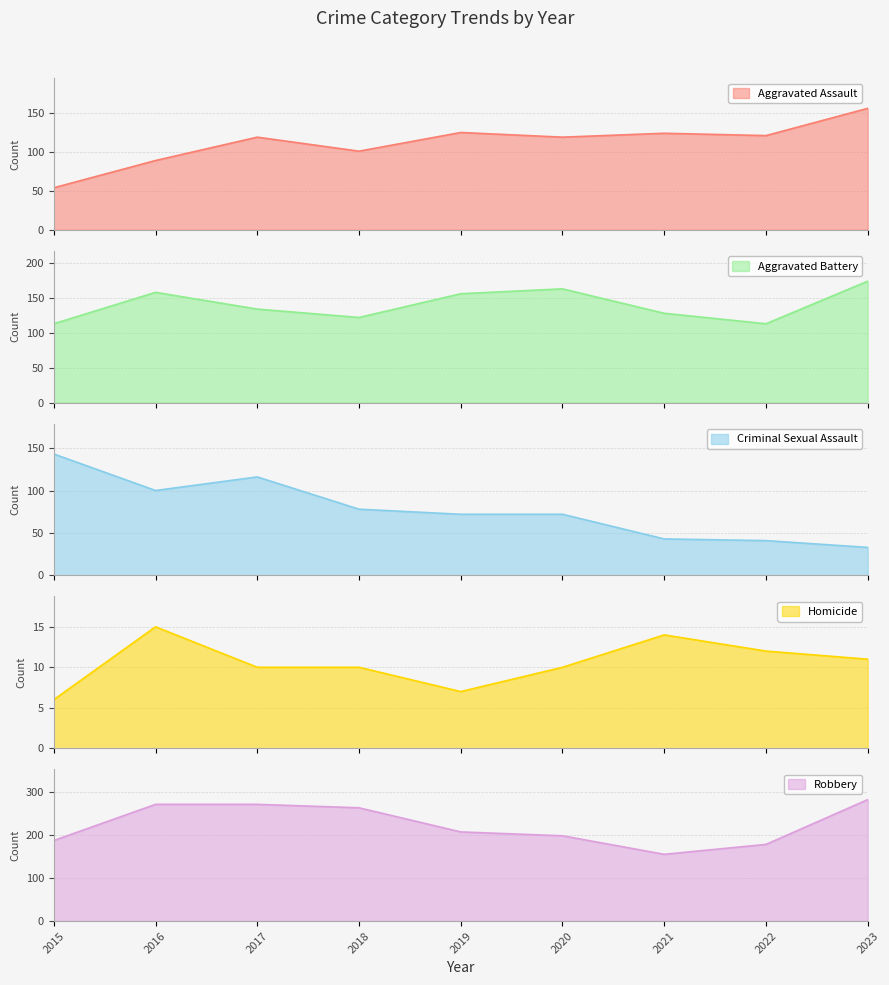

How many categories are shown in the chart?

9